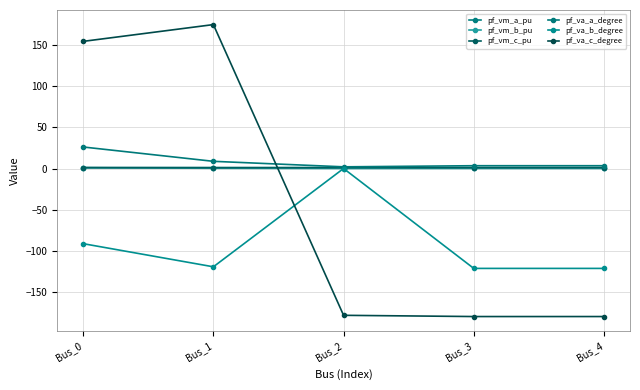

What is the difference between the maximum and minimum values in the pf_vm_a_pu series?

0.1